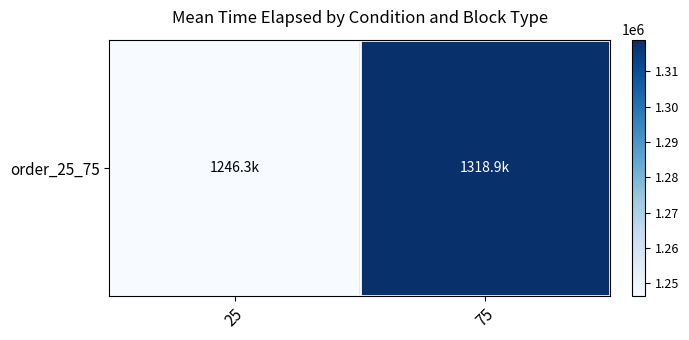

At which label does the data first exceed 1318899?

75